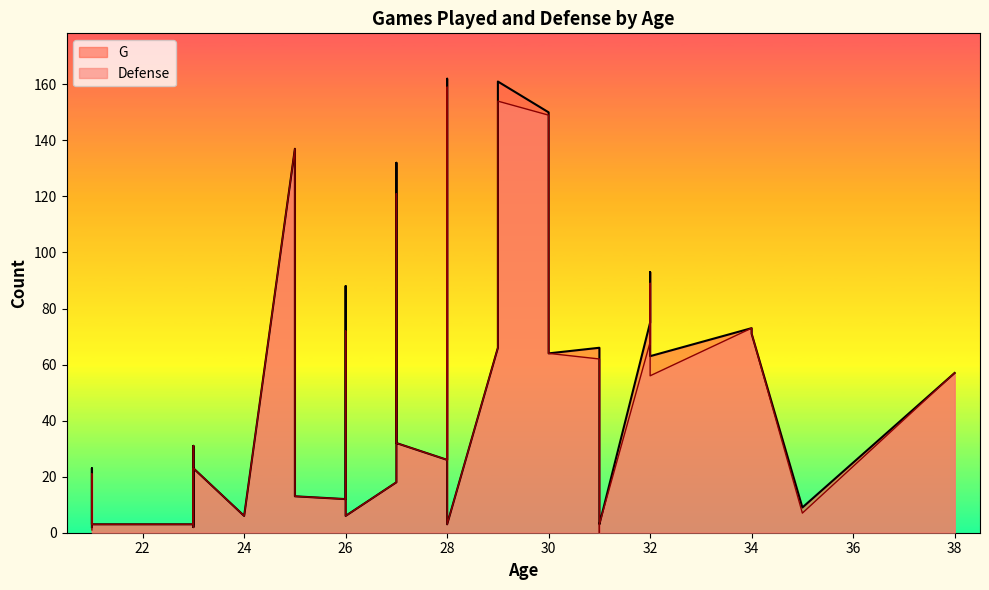

True or false: G and Defense cross at least once.

False